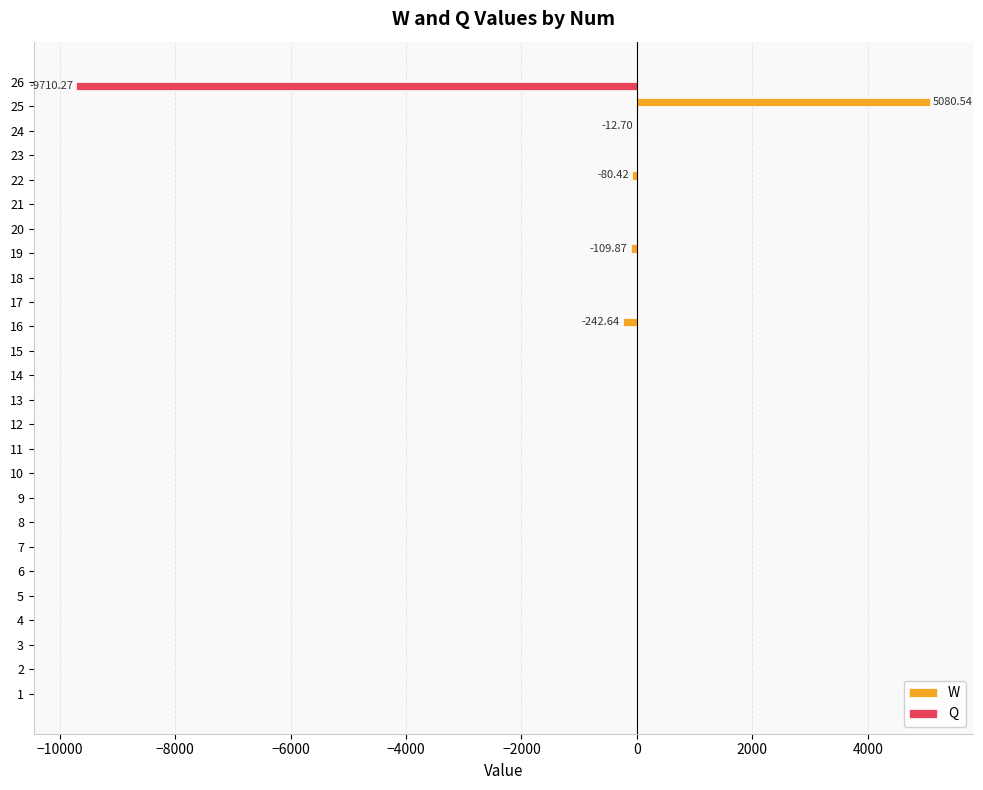

At which category is the sum across all series the highest?

25